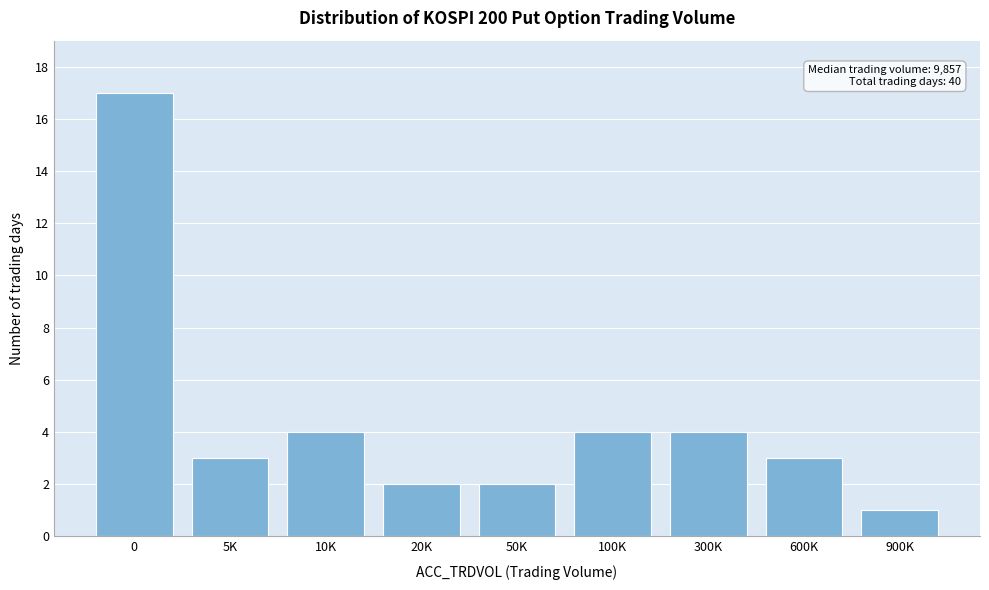

Reading left to right, transcribe all the data shown in this chart.

0=17	5K=3	10K=4	20K=2	50K=2	100K=4	300K=4	600K=3	900K=1